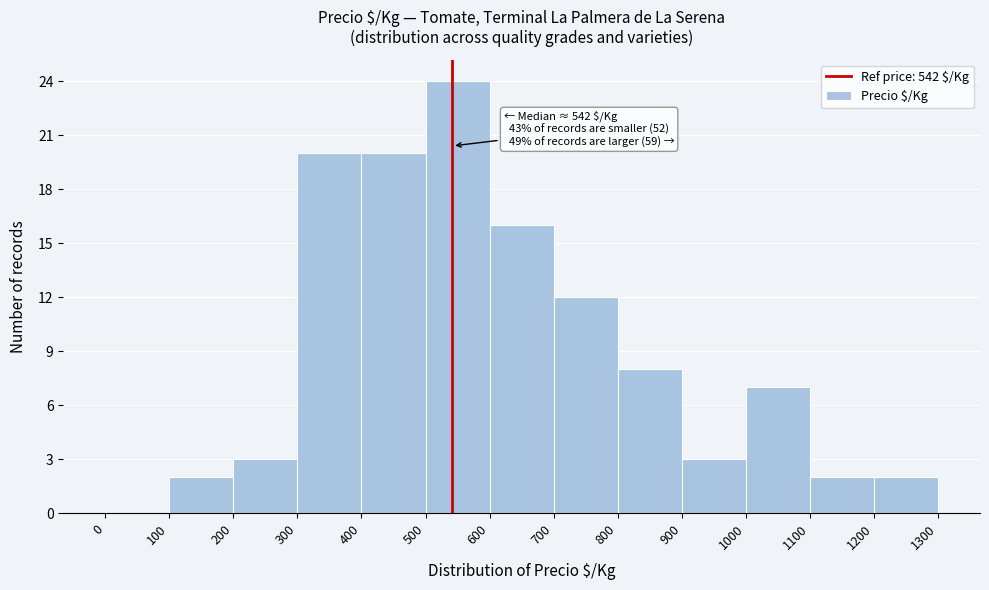

Over which range of the x-axis is the bar tallest?

500 to 600